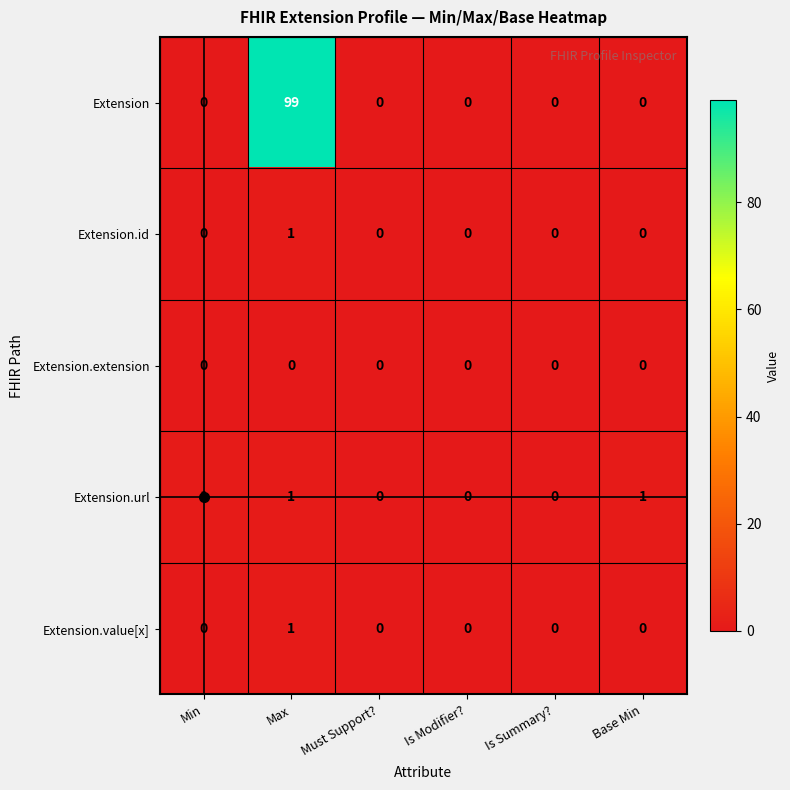

What is the maximum value shown in the chart?

99